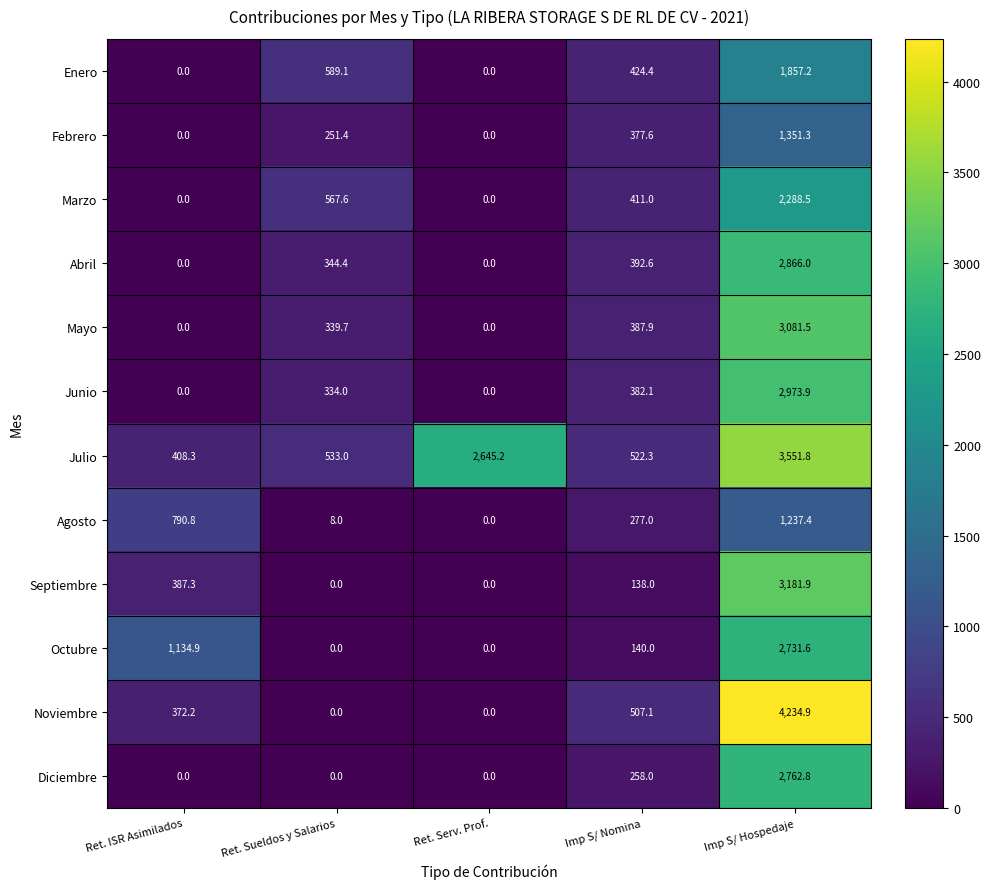

Which series changed the most between Ret. Sueldos y Salarios and Imp S/ Nomina?

Noviembre